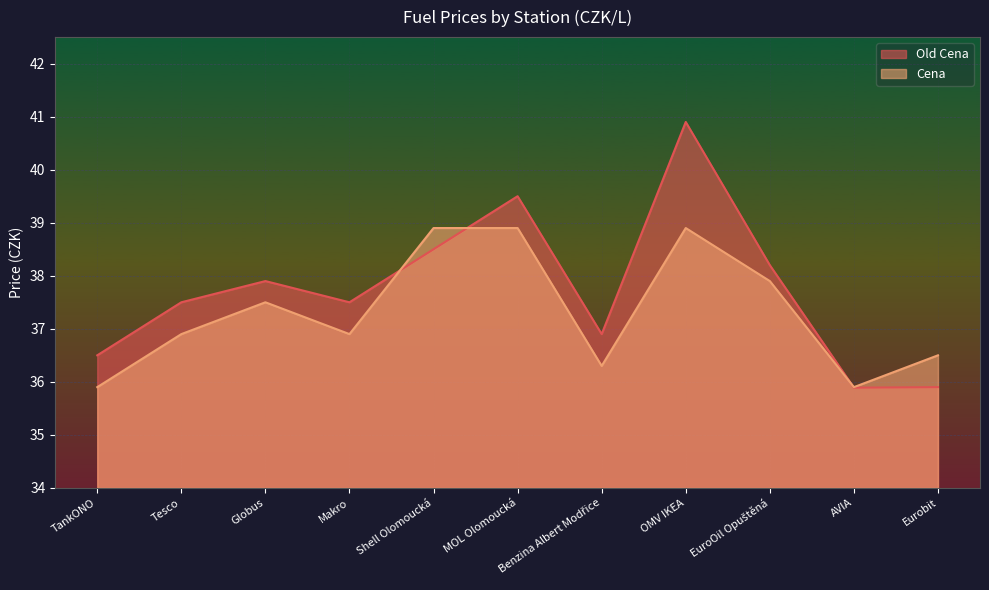

How many intersections are there between Old Cena and Cena?

3